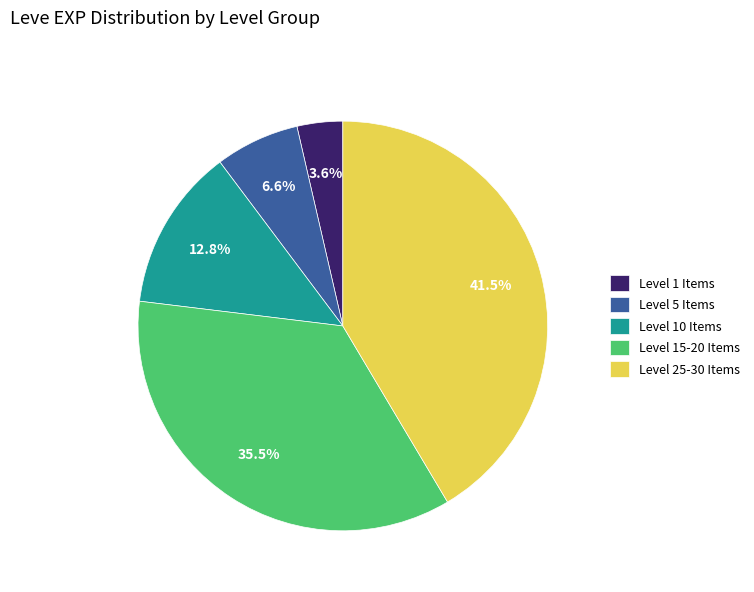

Count the number of slices in the pie.

5